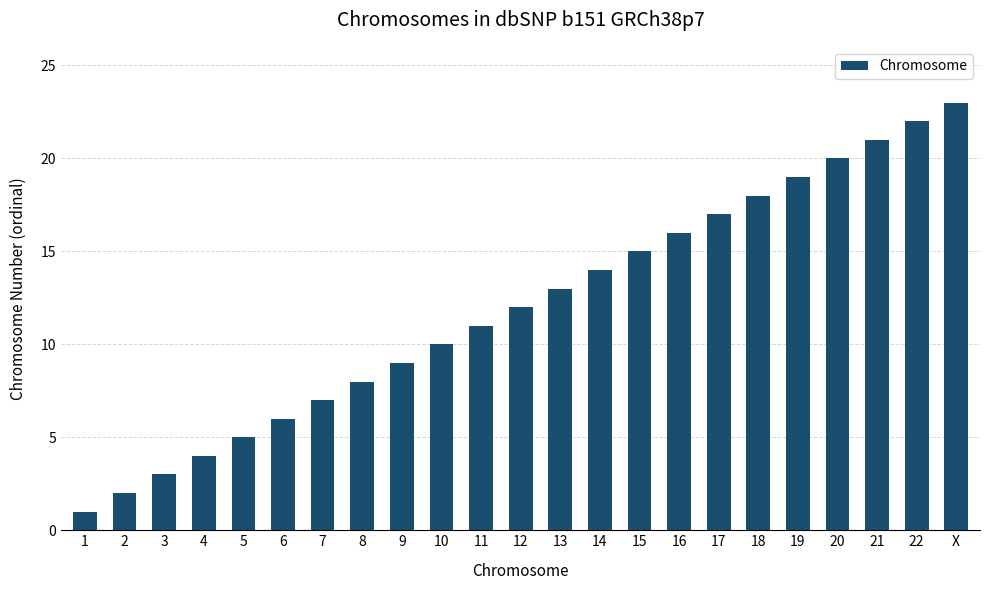

What is the change in value from 5 to 6?

+1